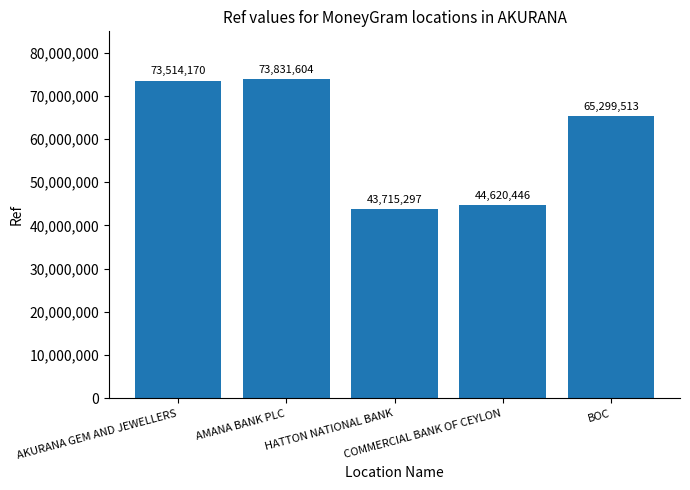

Count the number of categories in the chart.

5